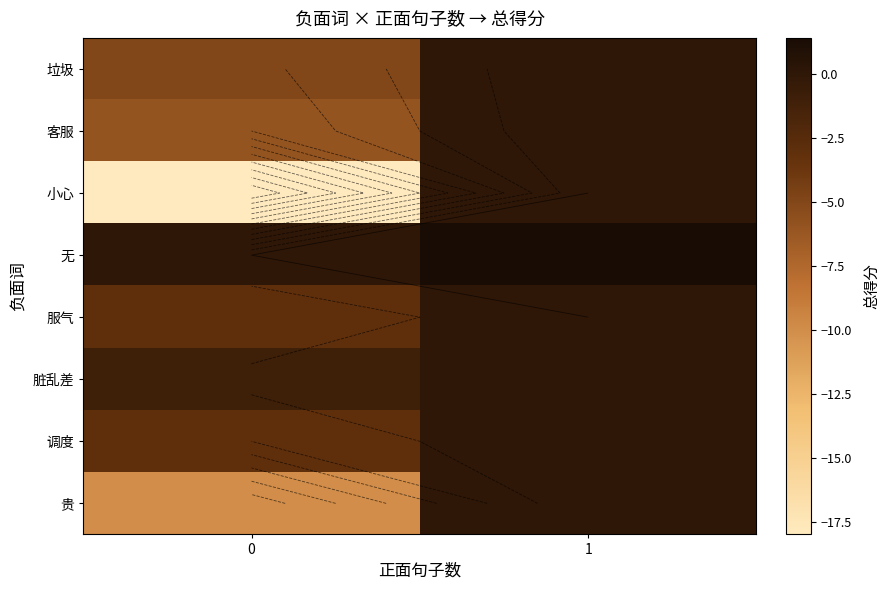

What value does the 调度 series have at 0?

-3.0